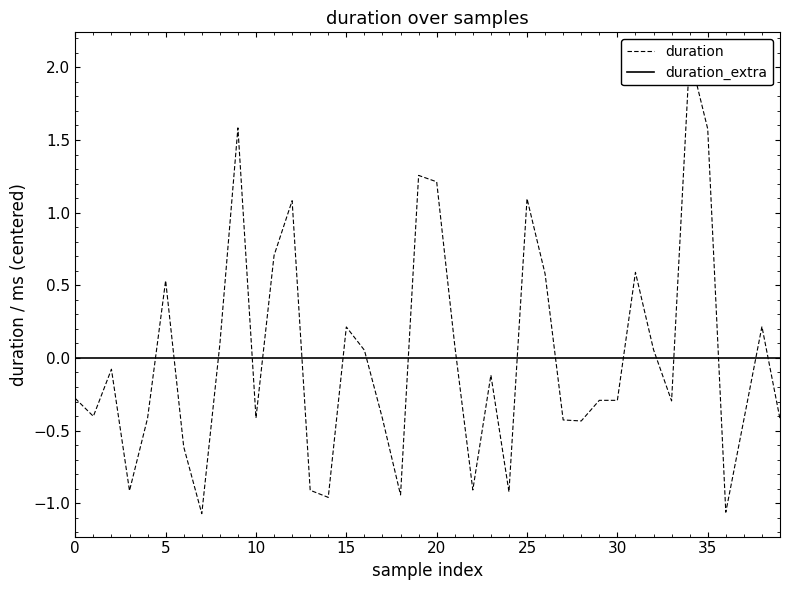

True or false: duration has more than 2 interior local peaks.

True